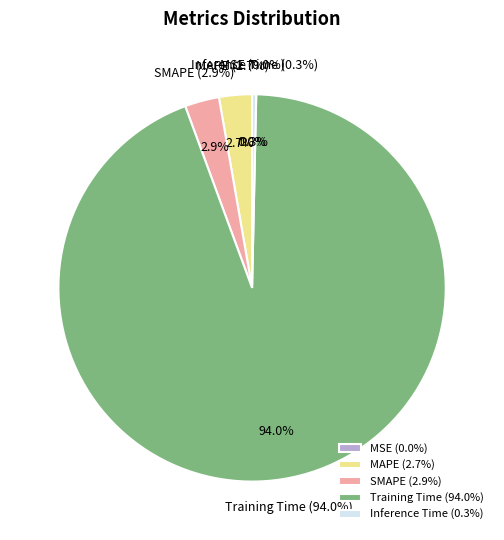

Count the number of slices in the pie.

5